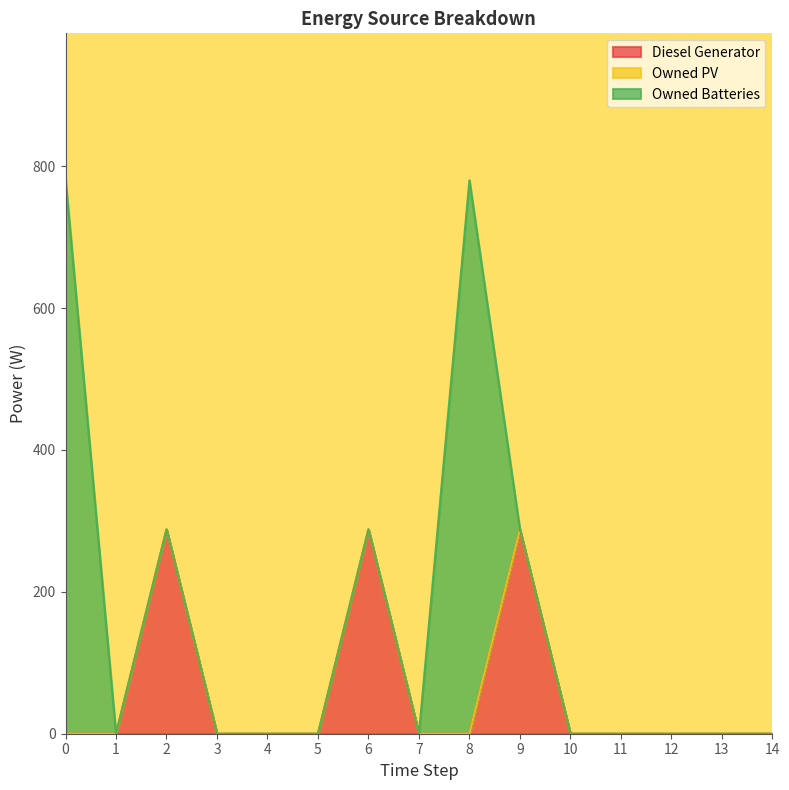

Which has a higher value, 8 or 9?

9